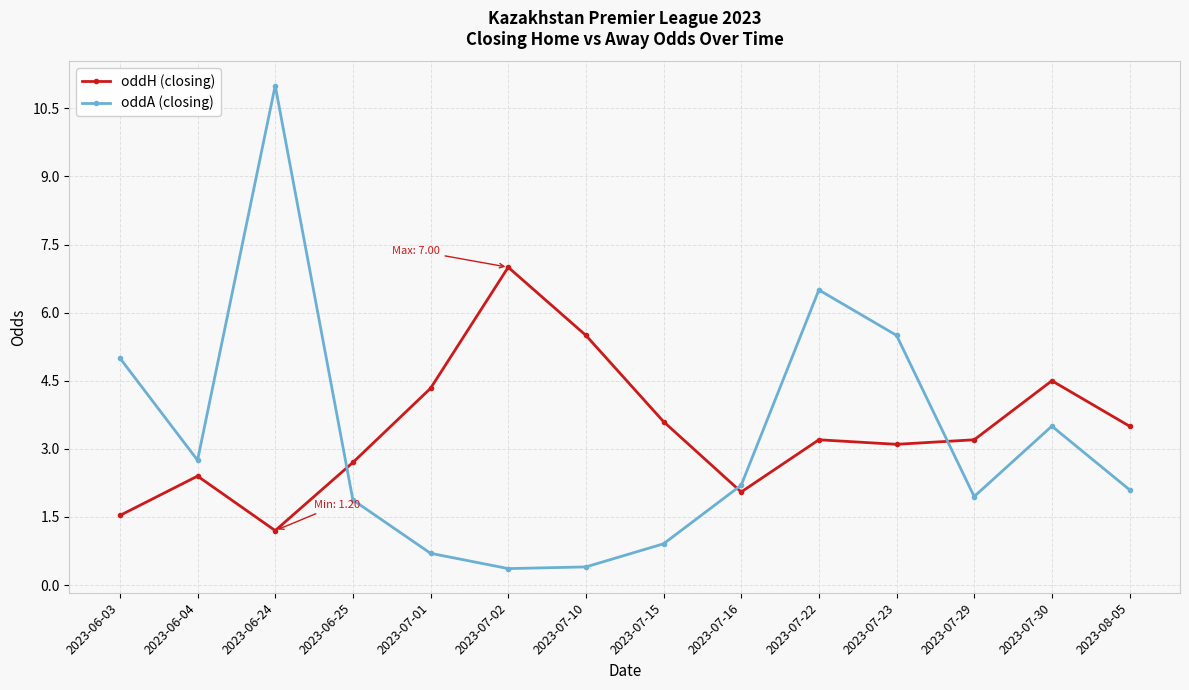

List the series in order of their peak value, lowest first.

oddH (closing), oddA (closing)